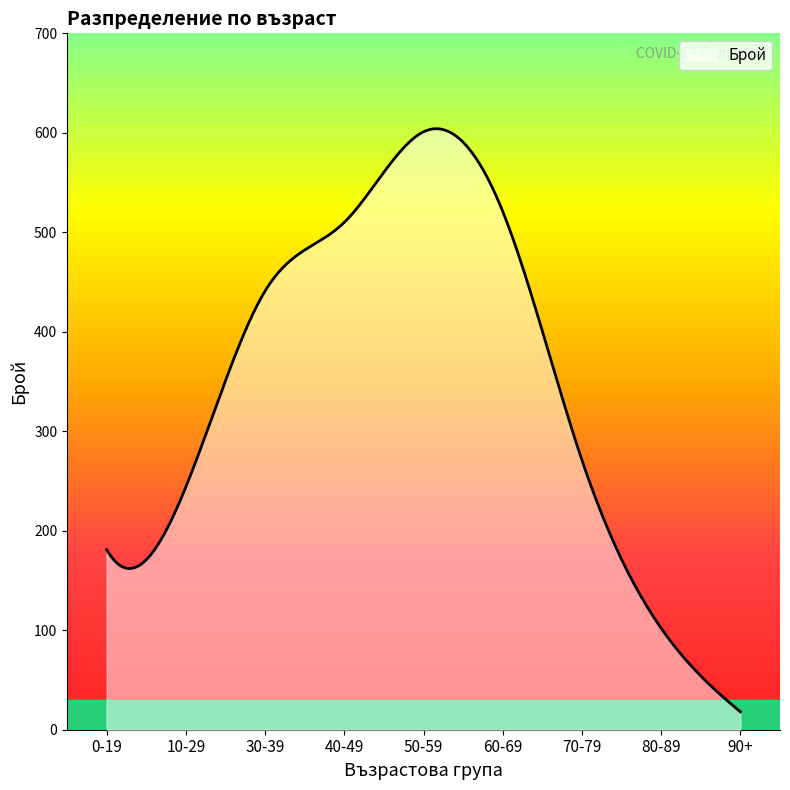

What is the smallest value displayed?

18.0